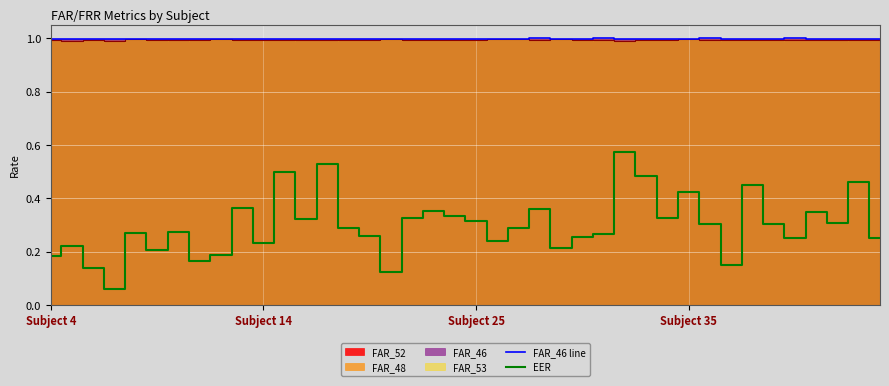

Between Subject 4 and 29, which series saw the biggest shift?

EER